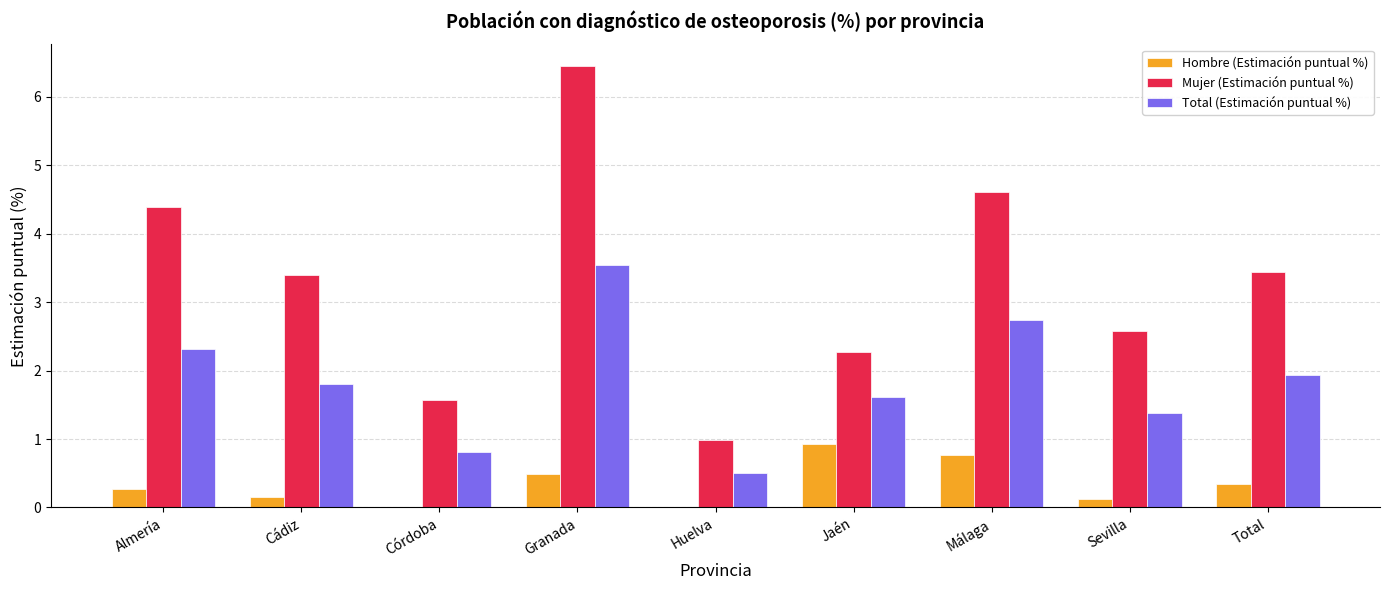

The Mujer (Estimación puntual %) series shows 0.3 at Córdoba. True or false?

False